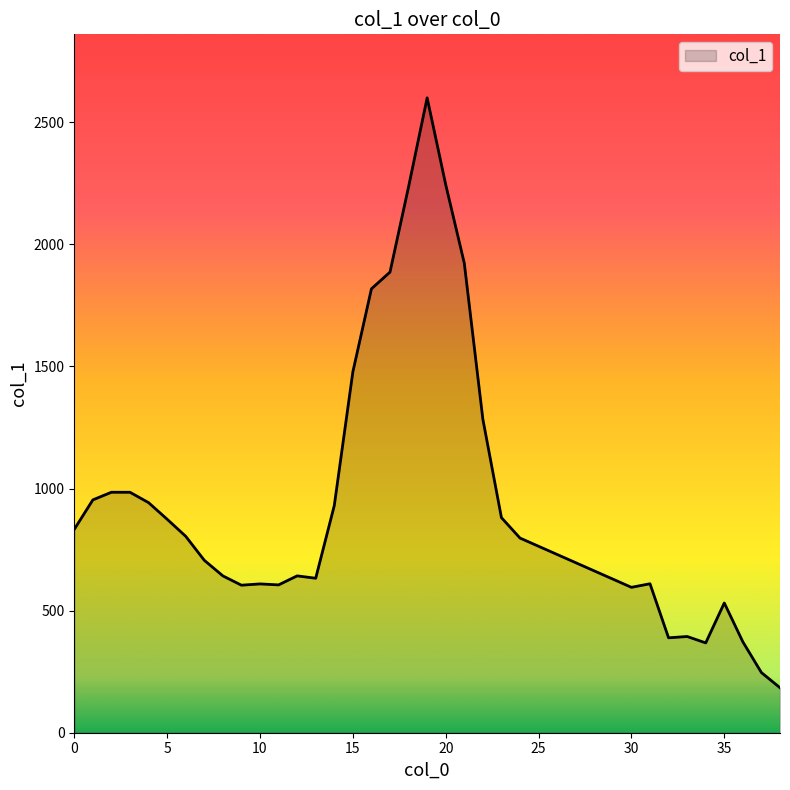

What is the difference between the maximum and minimum values?

2415.8